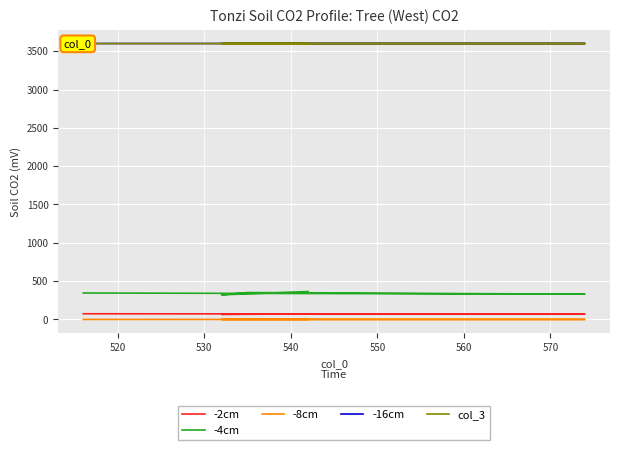

List the series in order of their peak value, highest first.

-16cm, col_3, -4cm, -2cm, -8cm